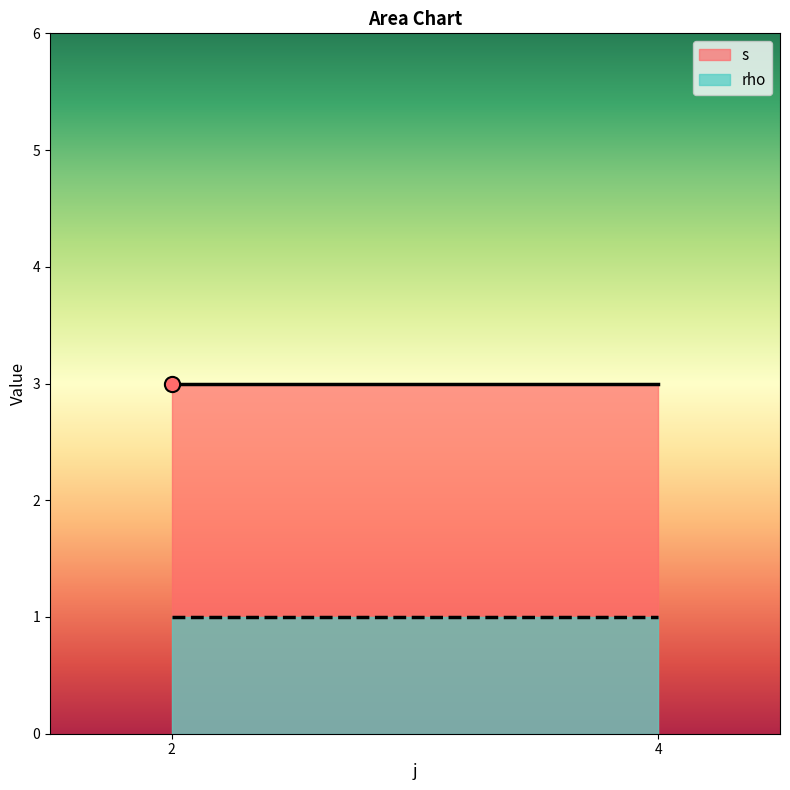

What are all the series names shown in the legend?

s, rho